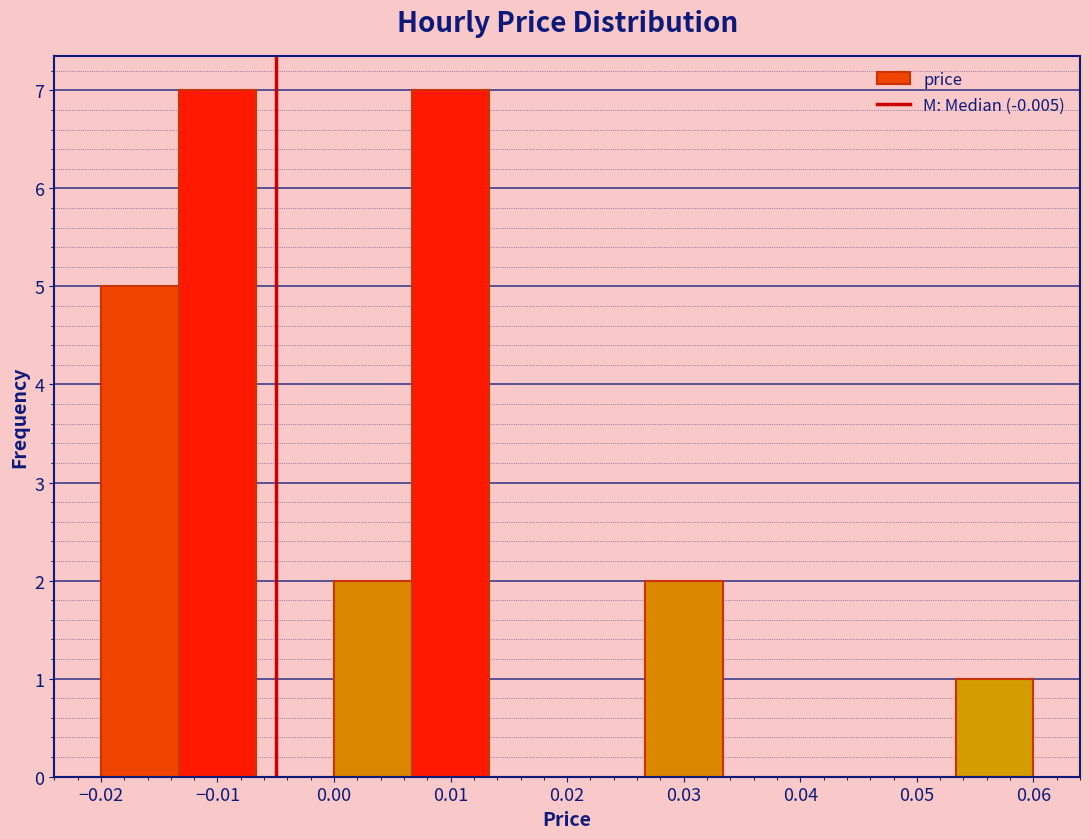

How tall is the bar that spans -0.013 to -0.007 on the x-axis? Neither the bar edges nor the heights are printed on the chart, so give them approximately, as read against the axes.

7